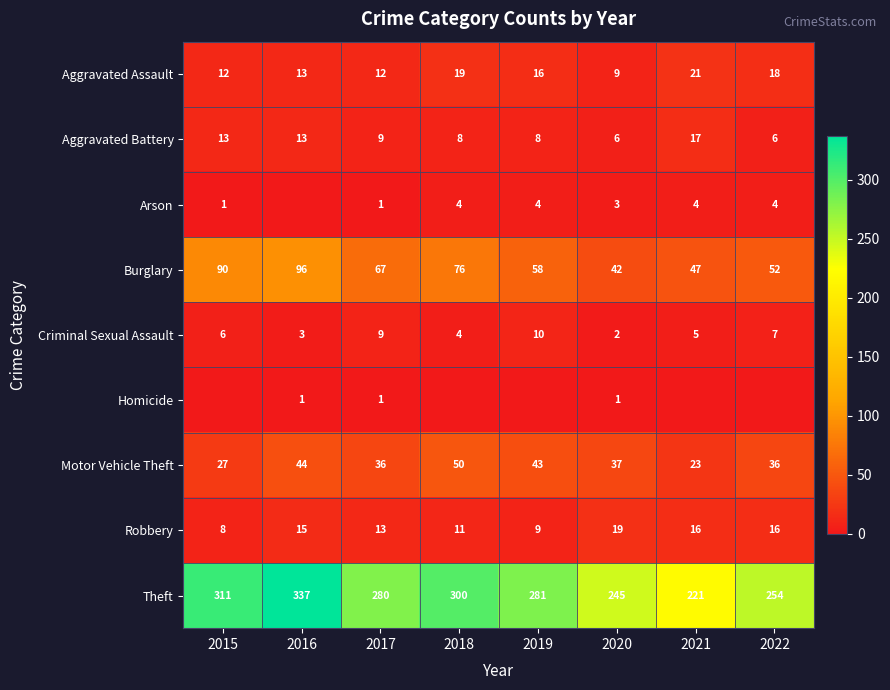

Is the value of Robbery at 2015 greater than the value of Criminal Sexual Assault at 2016?

Yes